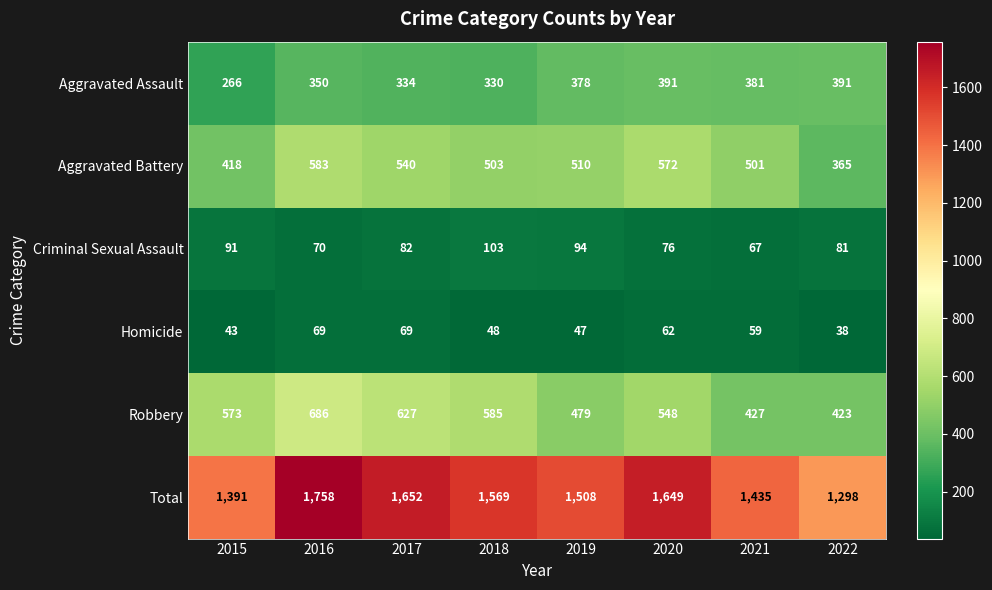

At 2022, list the series in order from largest to smallest.

Total, Robbery, Aggravated Assault, Aggravated Battery, Criminal Sexual Assault, Homicide